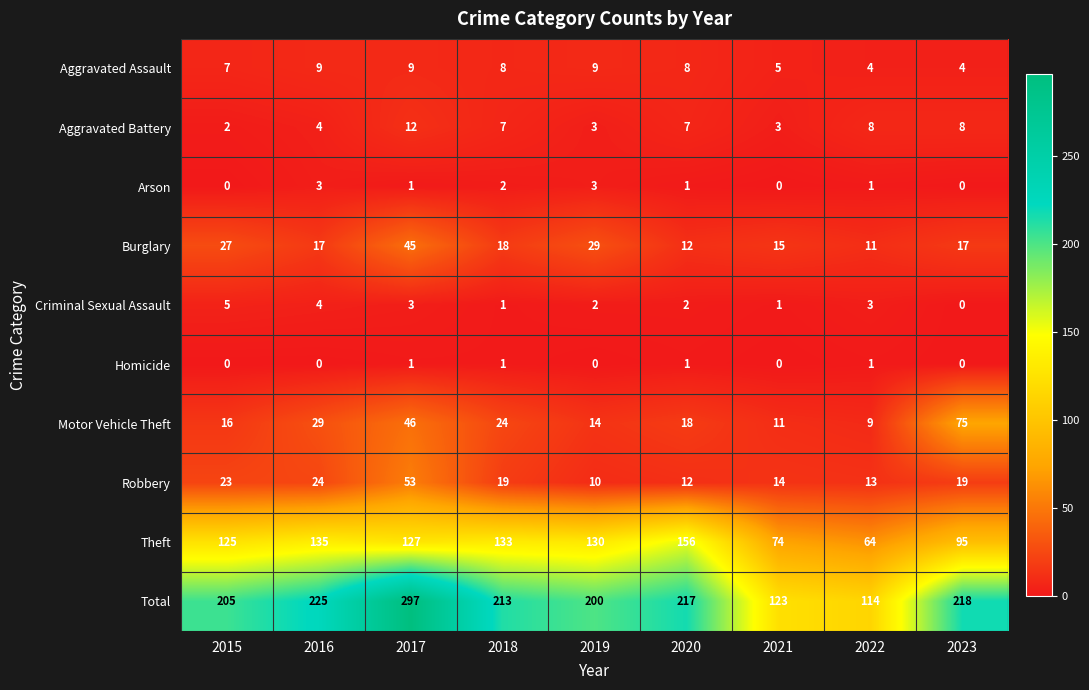

List the series in order of their peak value, highest first.

Total, Theft, Motor Vehicle Theft, Robbery, Burglary, Aggravated Battery, Aggravated Assault, Criminal Sexual Assault, Arson, Homicide